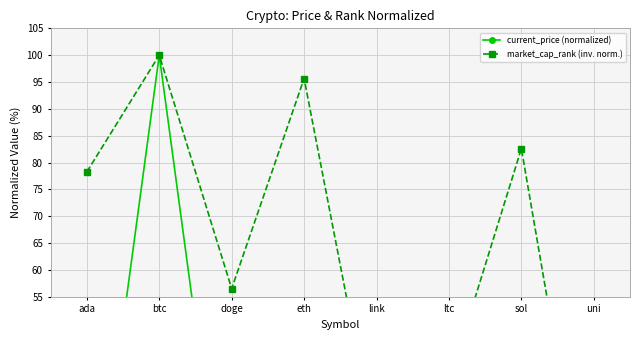

At which label does market_cap_rank (inv. norm.) reach its peak?

btc